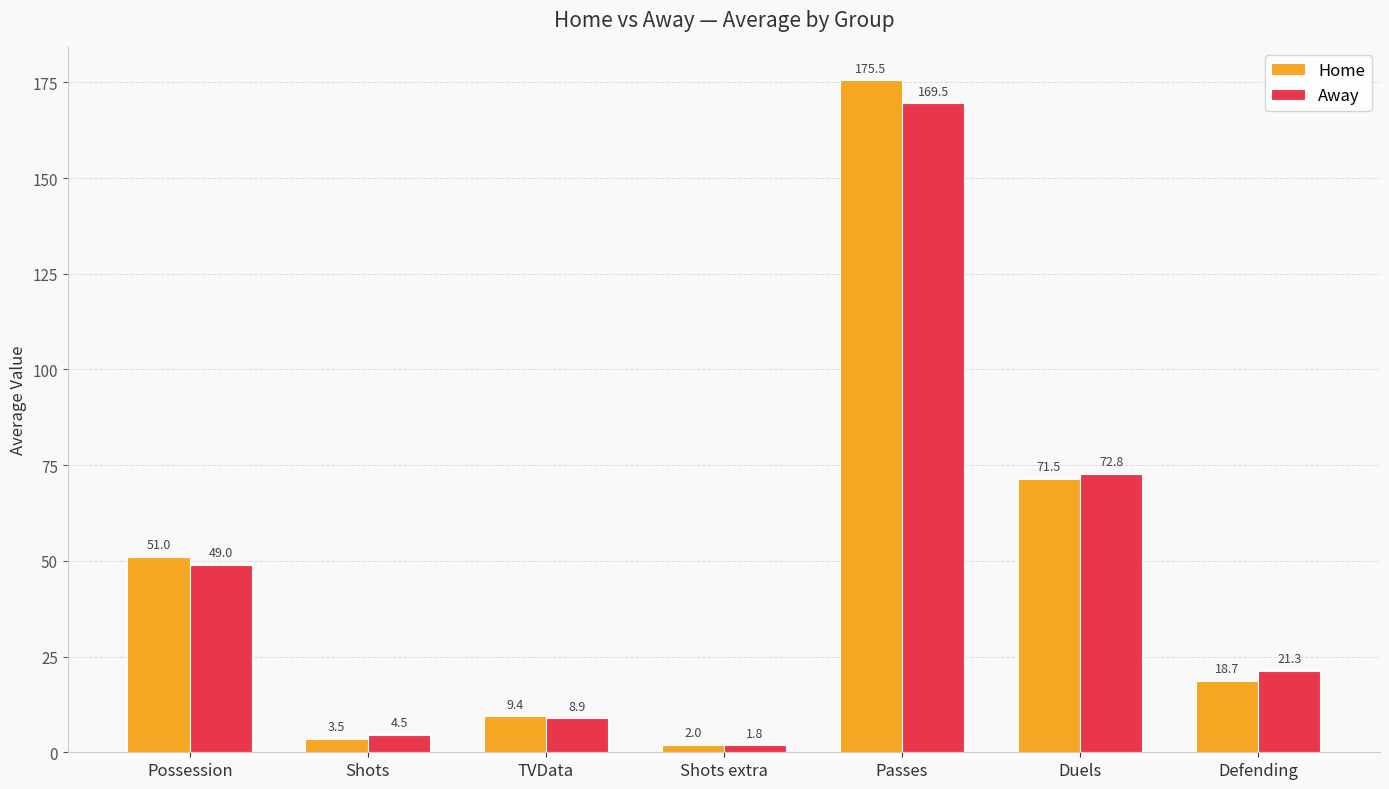

Where is Away nearest to the value 85?

Duels